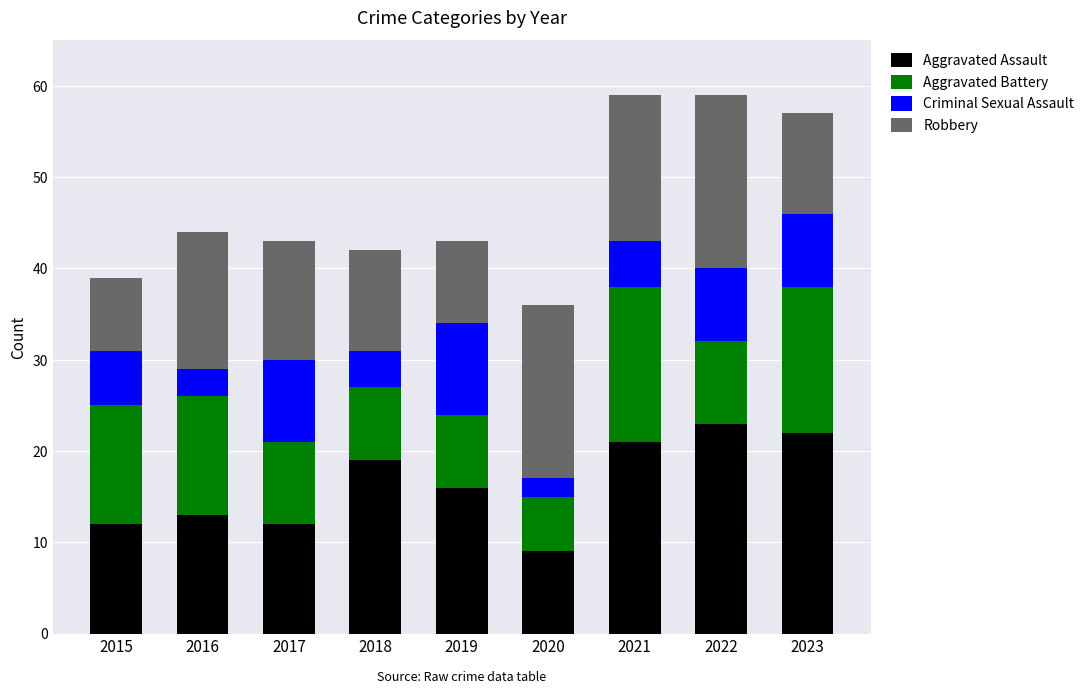

The value of Aggravated Assault at 2021 is 21. True or false?

True